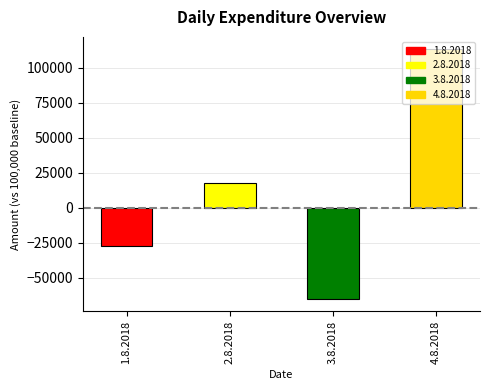

At which label is the value closest to 24050?

2.8.2018